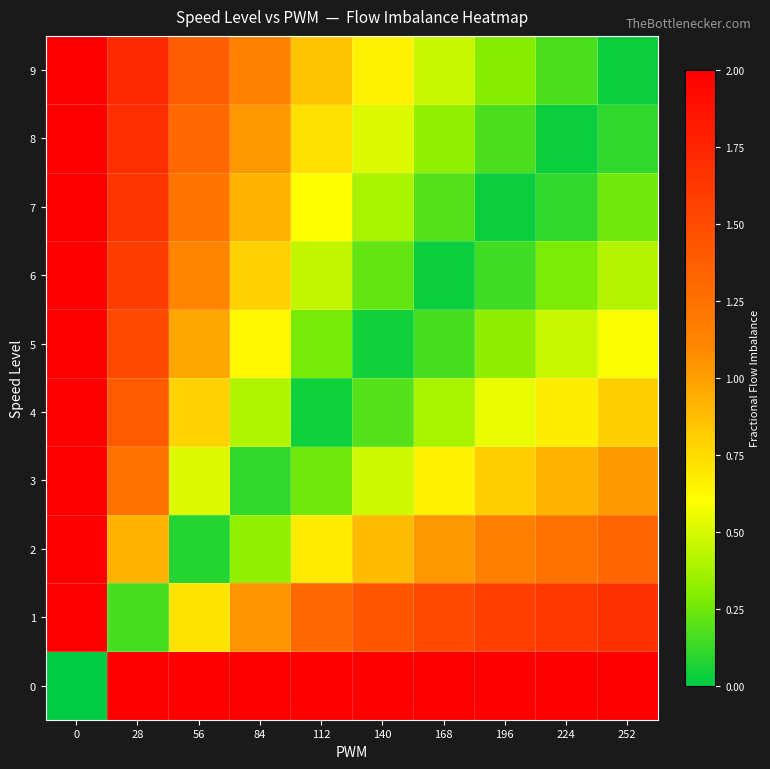

List the series in order of their peak value, lowest first.

0, 1, 2, 3, 4, 5, 6, 7, 8, 9